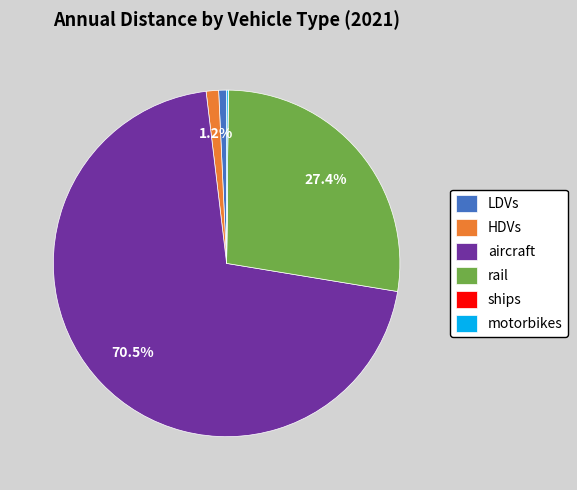

How much of the chart is everything except HDVs?

98.8%